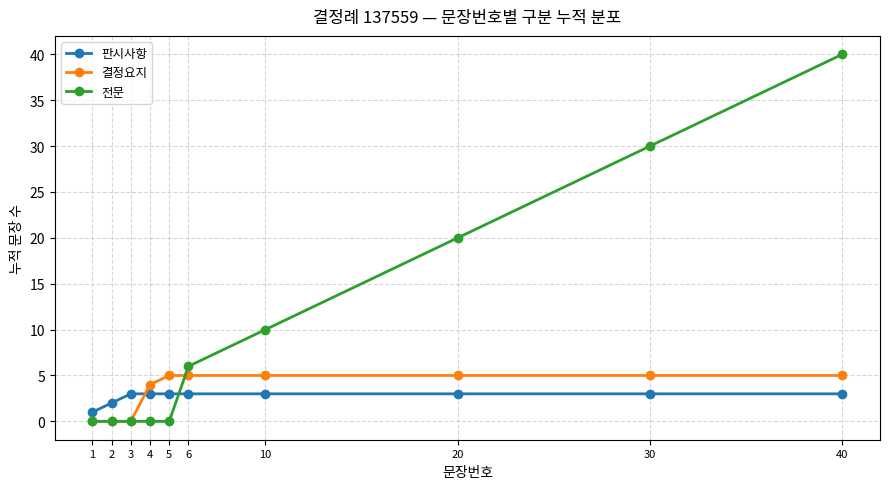

Is the value of 판시사항 at 1 greater than the value of 전문 at 20?

No